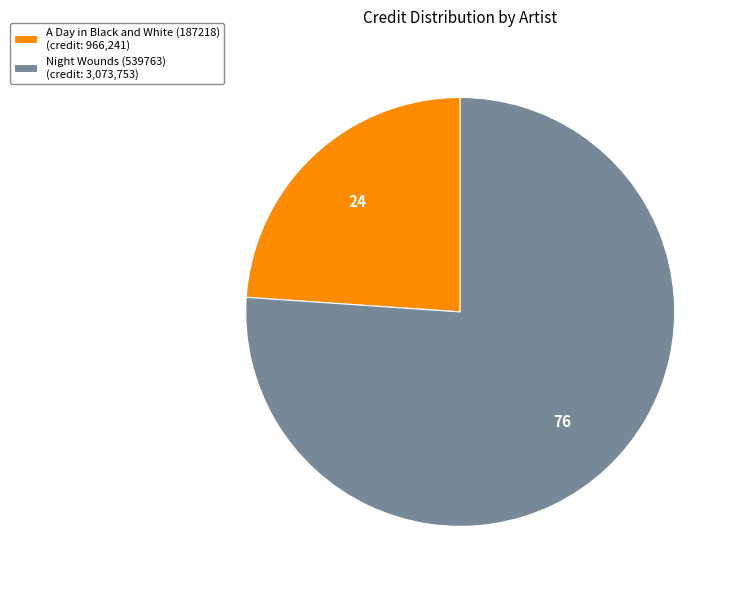

Which category has the smallest portion of the pie?

A Day in Black and White (187218)